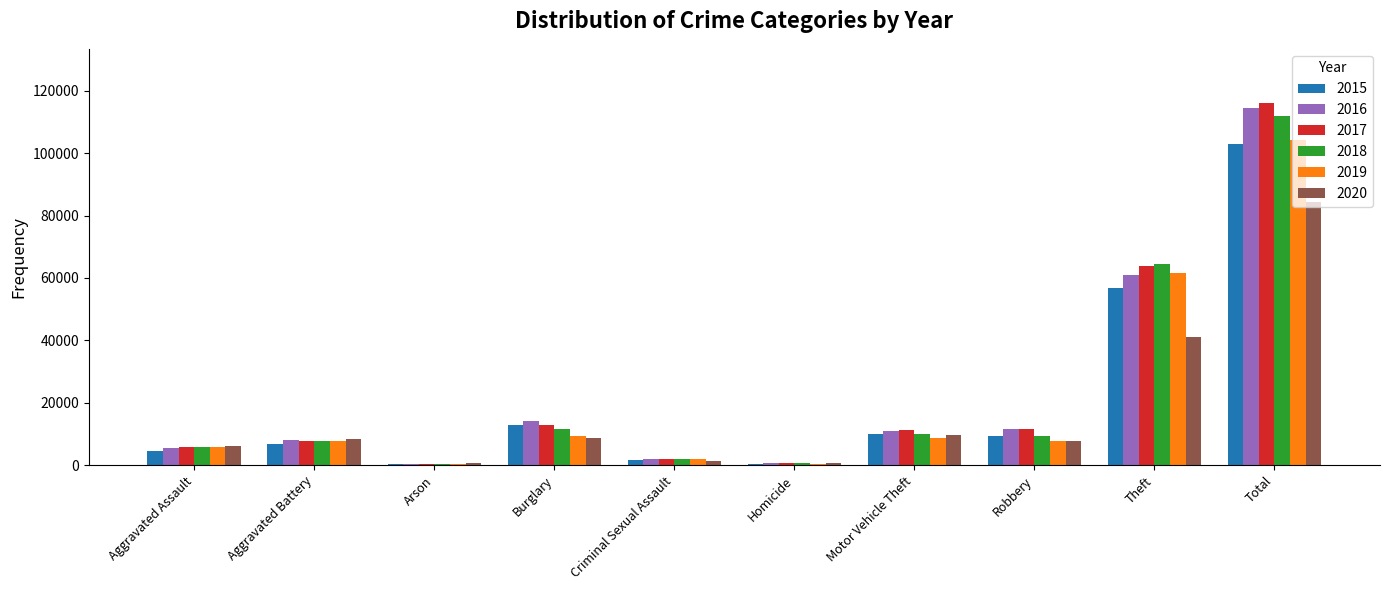

What is the average value of the 2015 series?

20610